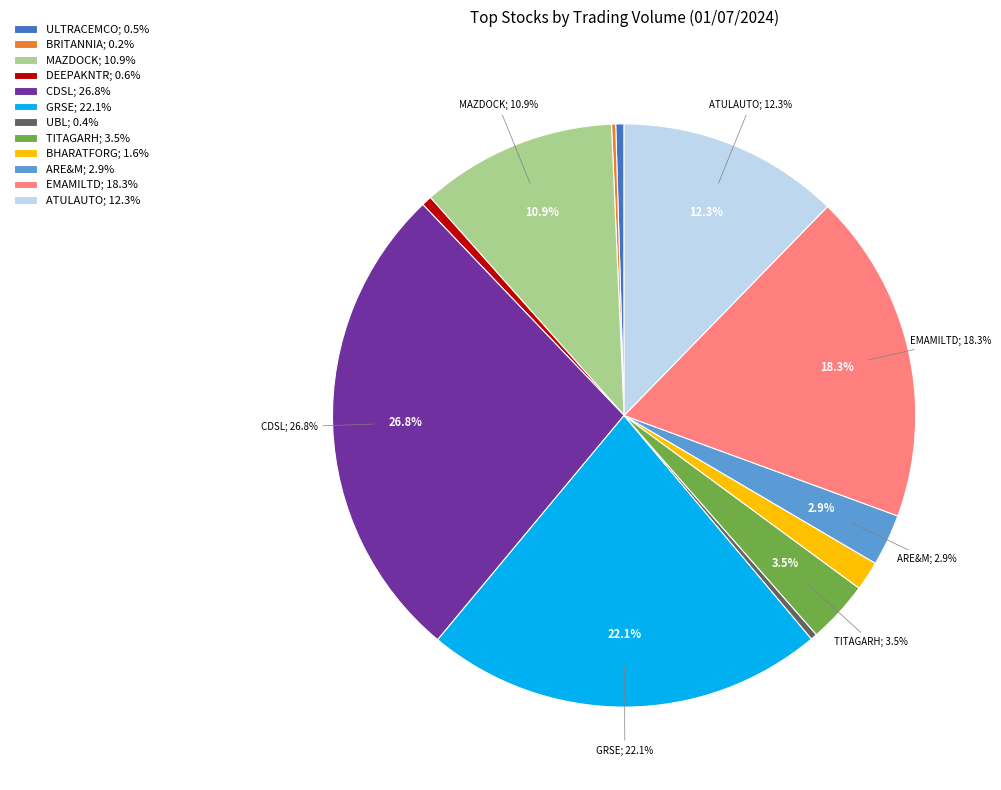

Rank the categories by value from lowest to highest.

BRITANNIA, UBL, ULTRACEMCO, DEEPAKNTR, BHARATFORG, ARE&M, TITAGARH, MAZDOCK, ATULAUTO, EMAMILTD, GRSE, CDSL